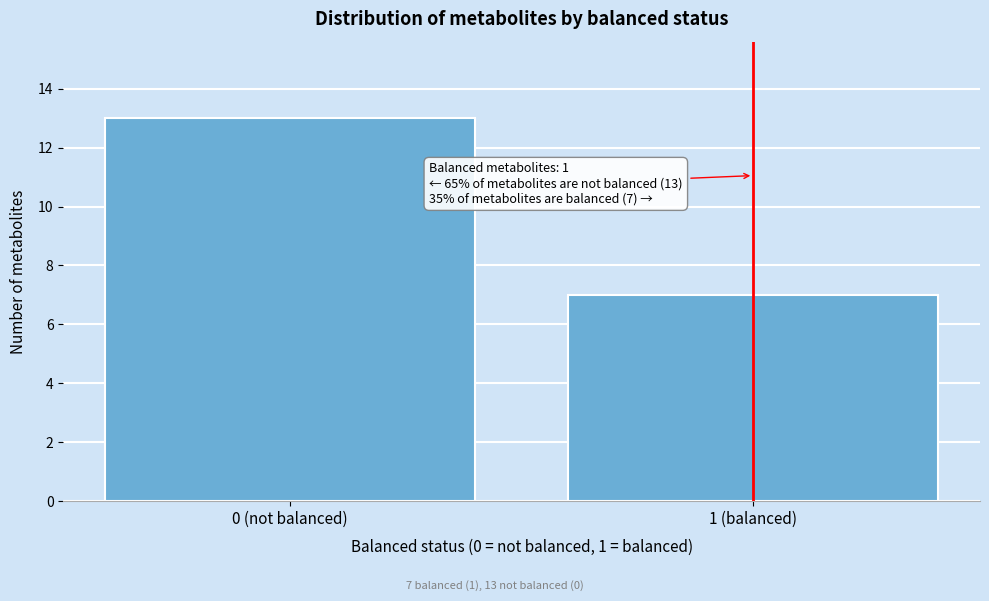

Reading right to left, list all the values displayed in this chart.

1 (balanced)=7	0 (not balanced)=13